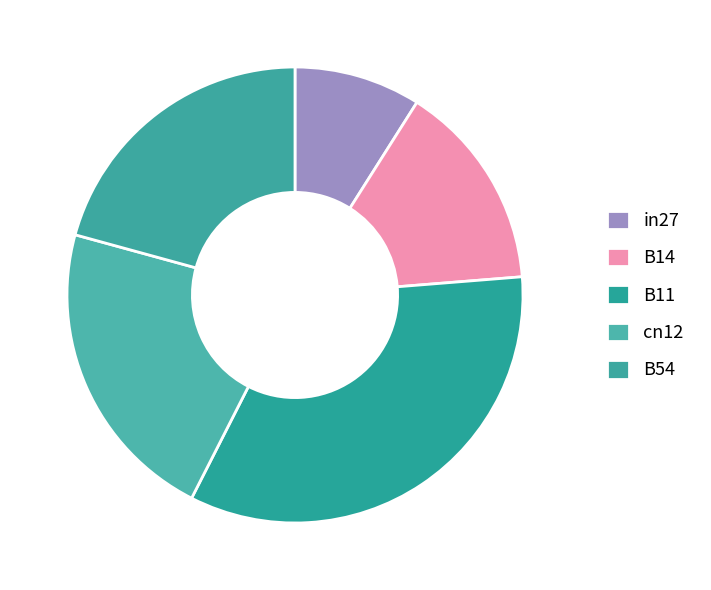

To the nearest percent, what portion does cn12 represent?

22%